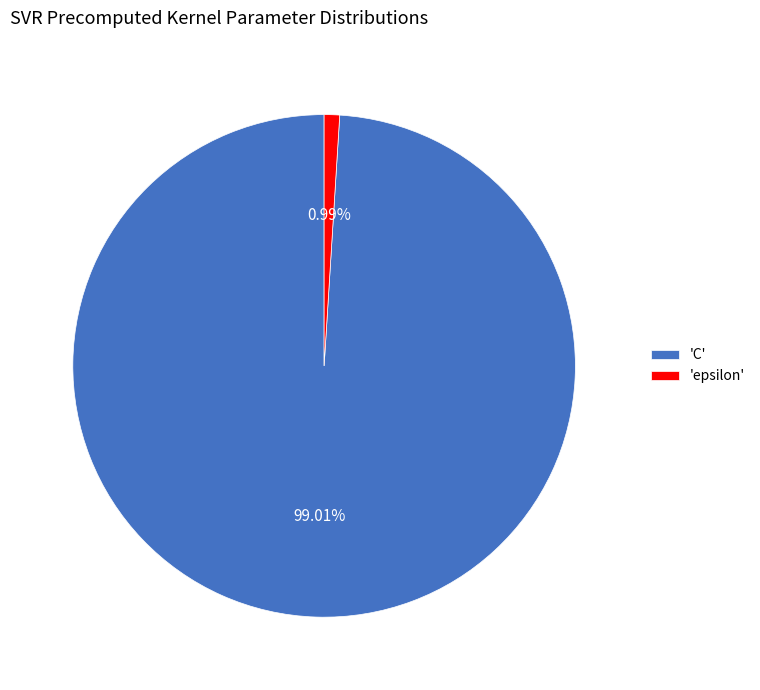

Which slice is the smallest?

'epsilon'